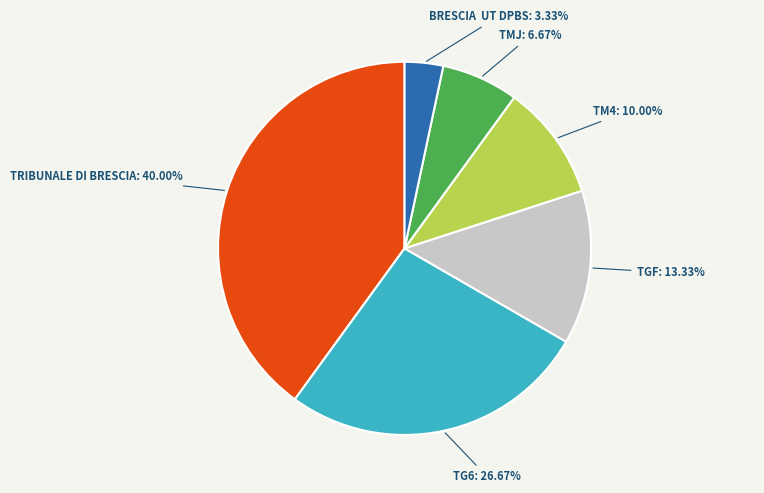

Is there a majority slice in this chart?

No